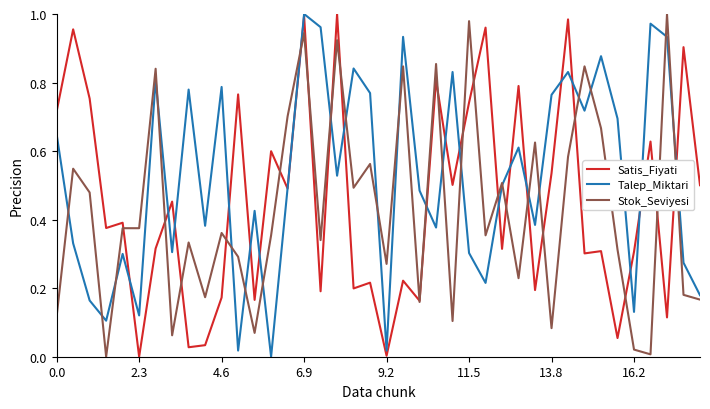

After their last crossing, which series has the higher values: Talep_Miktari or Stok_Seviyesi?

Talep_Miktari